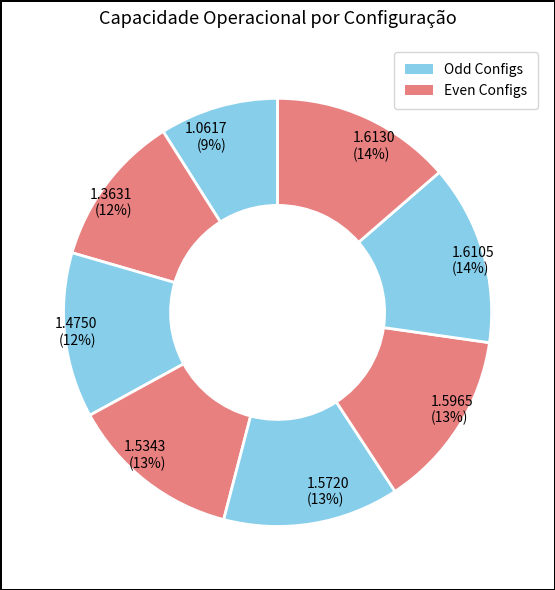

Count the number of slices in the pie.

8